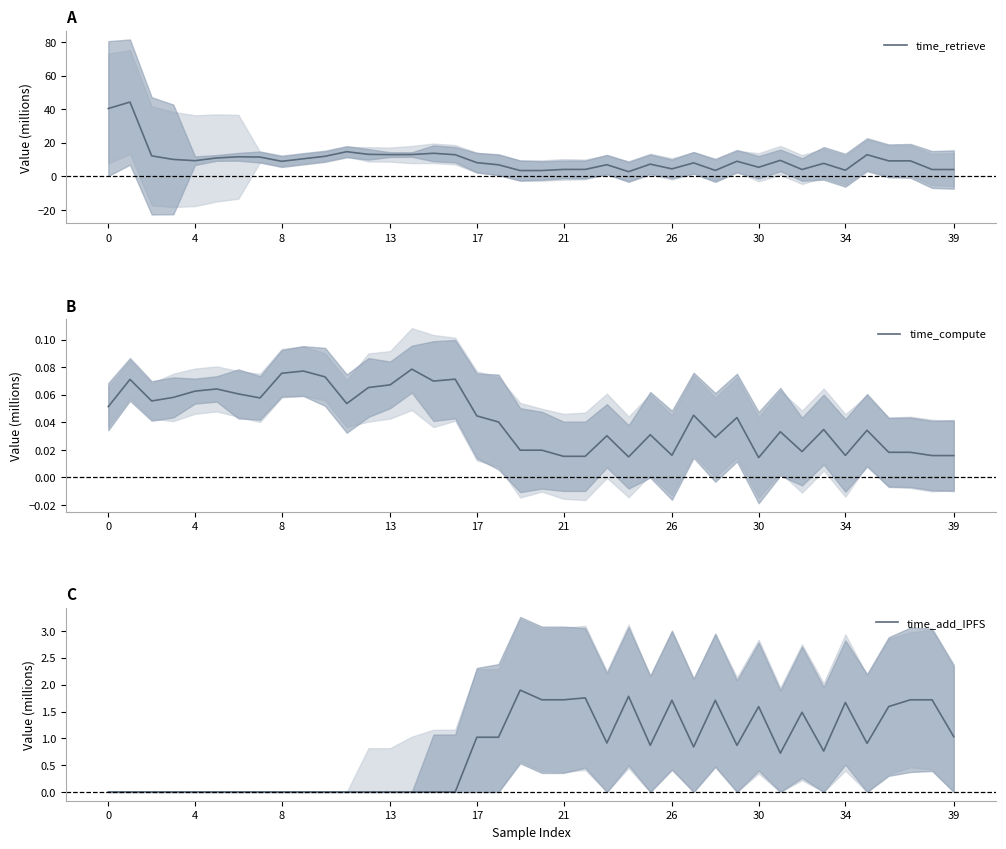

At which label does time_compute reach its peak?

14